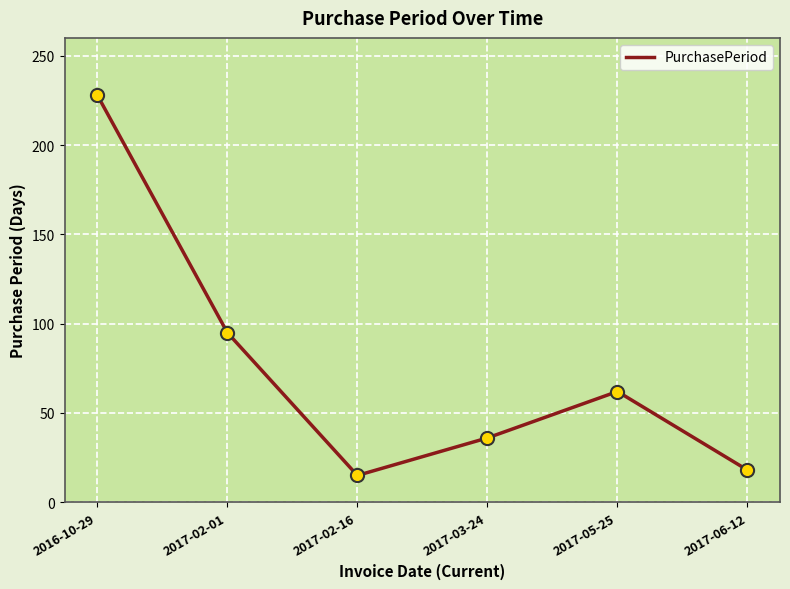

What is the ratio of the value at 2017-06-12 to the value at 2016-10-29?

0.1